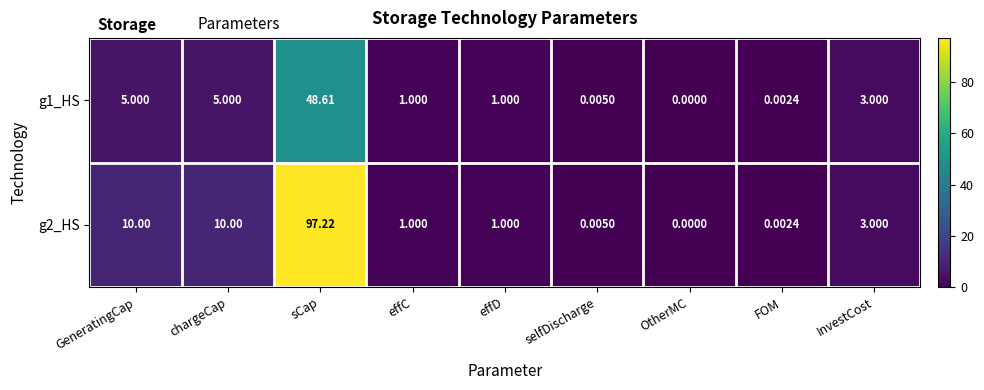

How many positive values does the g2_HS series have?

8